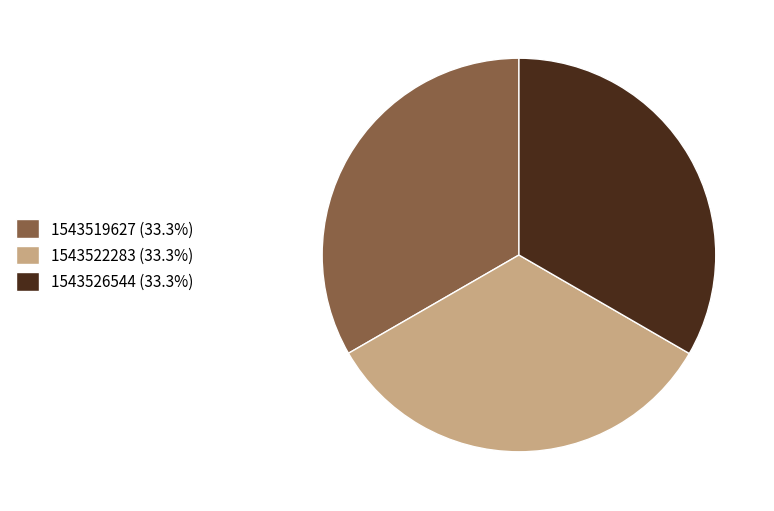

Combined, do 1543526544 (33.3%) and 1543519627 (33.3%) account for over 50%?

Yes